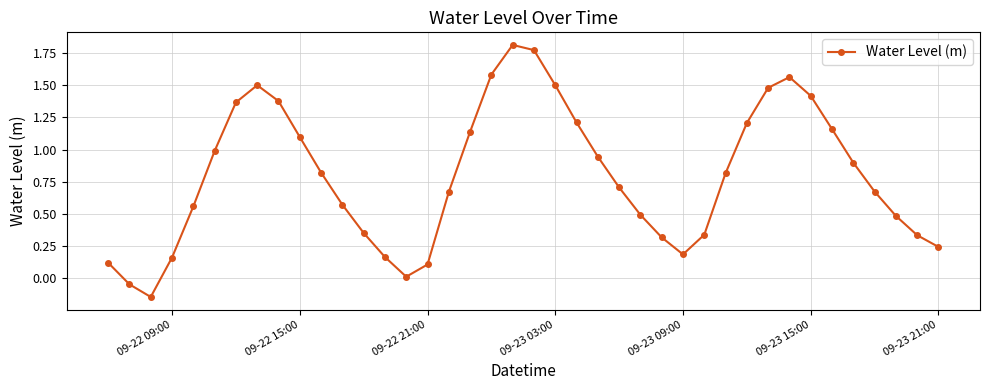

How many values exceed 0?

38